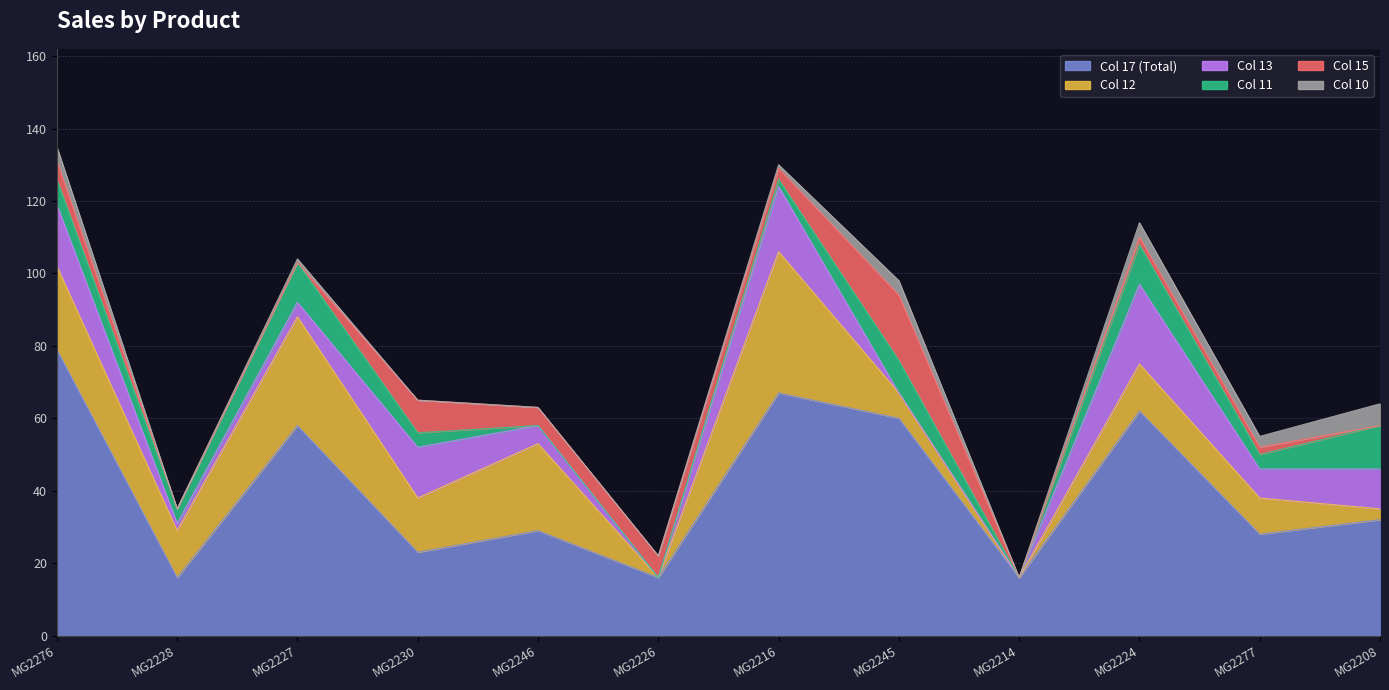

What is the total value across all series at MG2228?

35